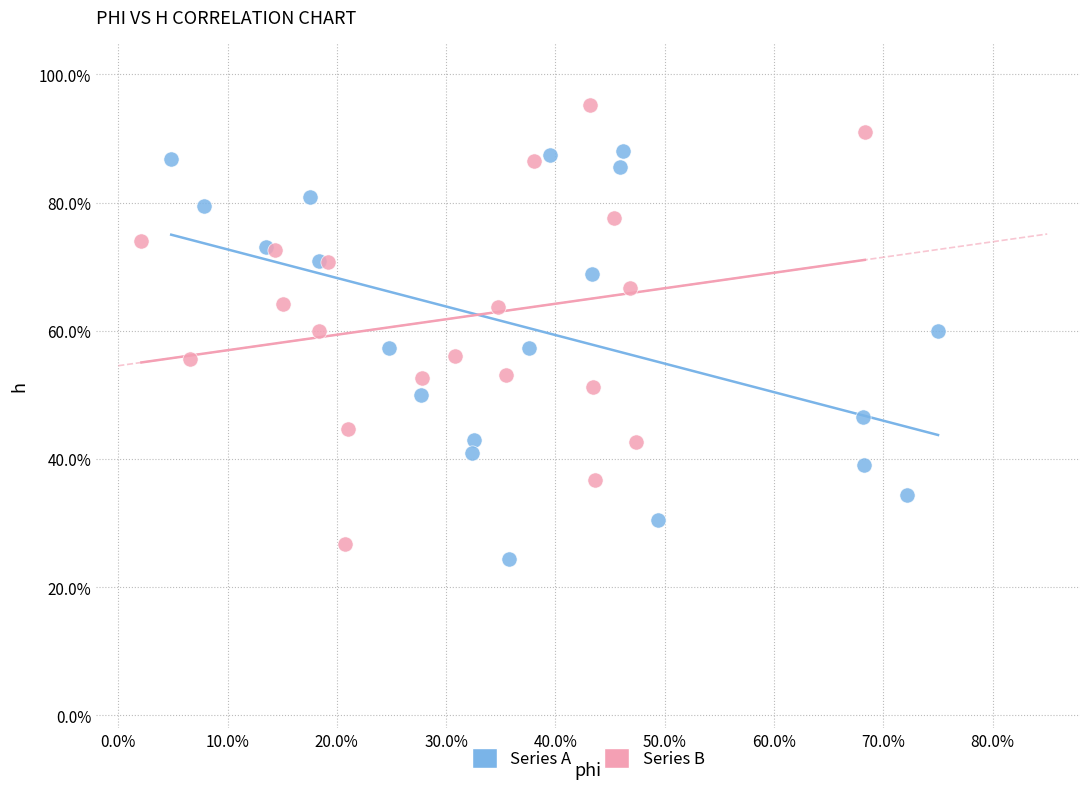

Which series reaches the minimum Y coordinate?

Series A